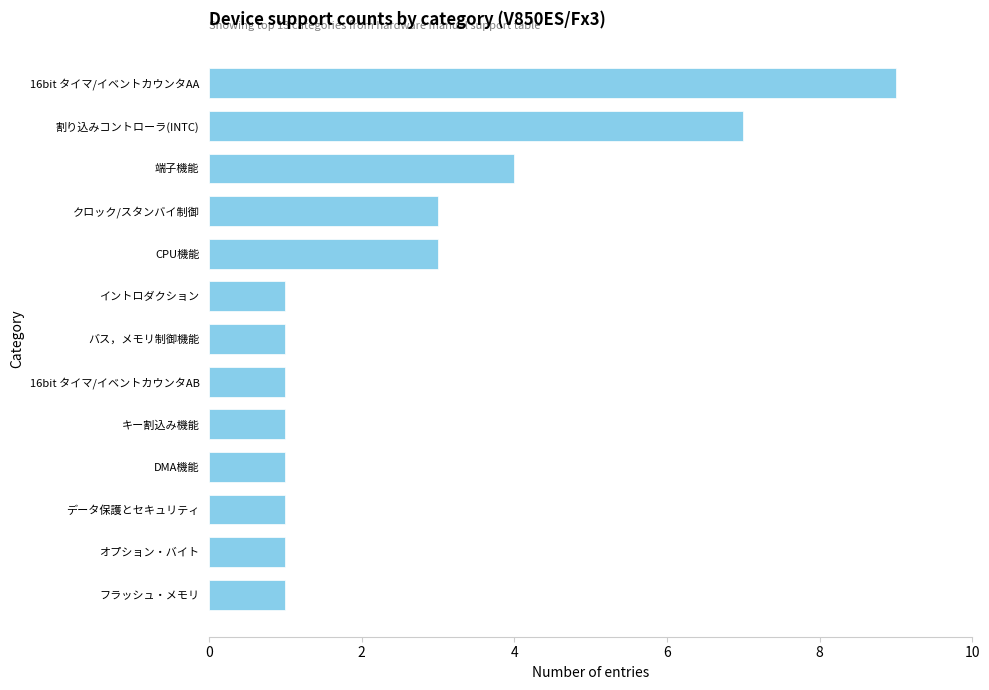

Read the value at 割り込みコントローラ(INTC).

7